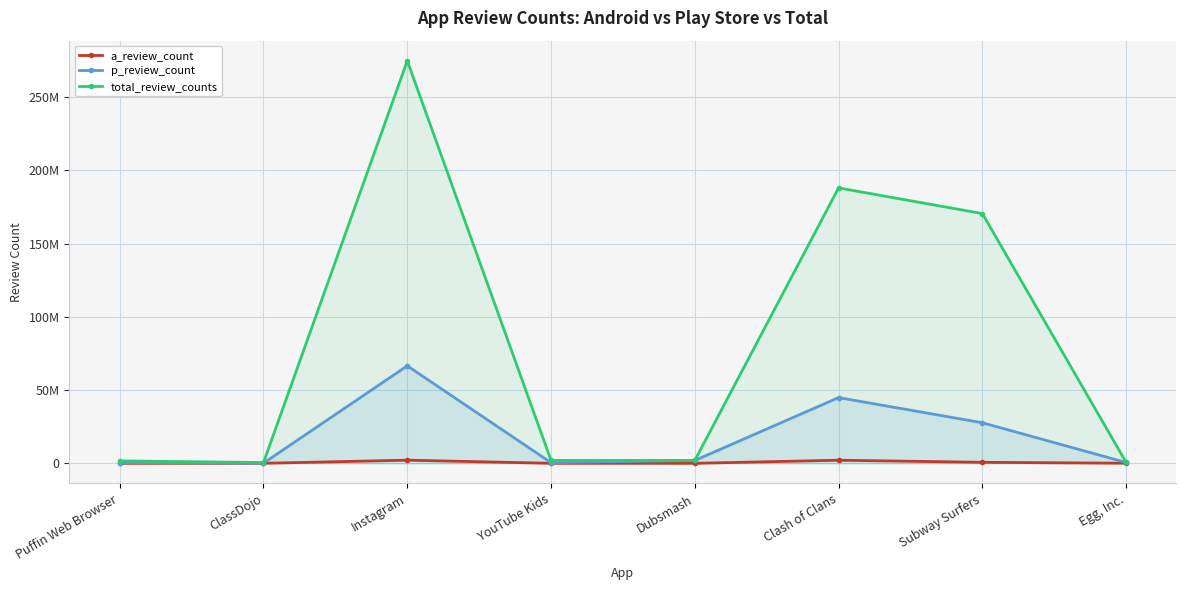

What are all the series names shown in the legend?

a_review_count, p_review_count, total_review_counts